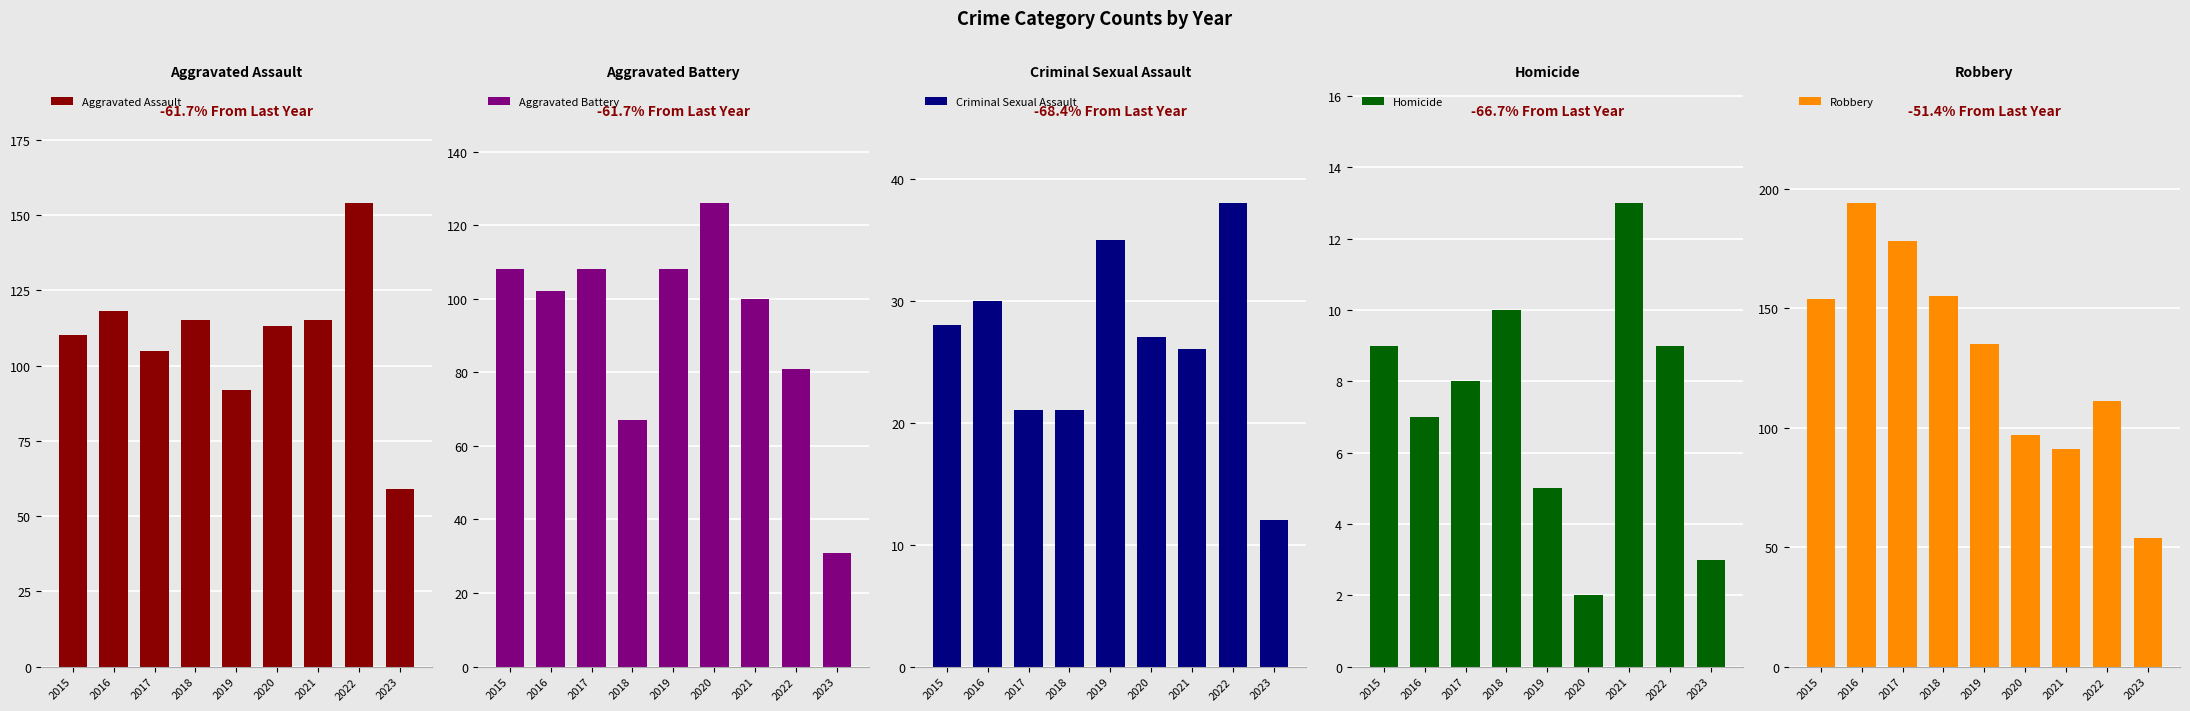

How many values in the Aggravated Battery series are below 102?

4